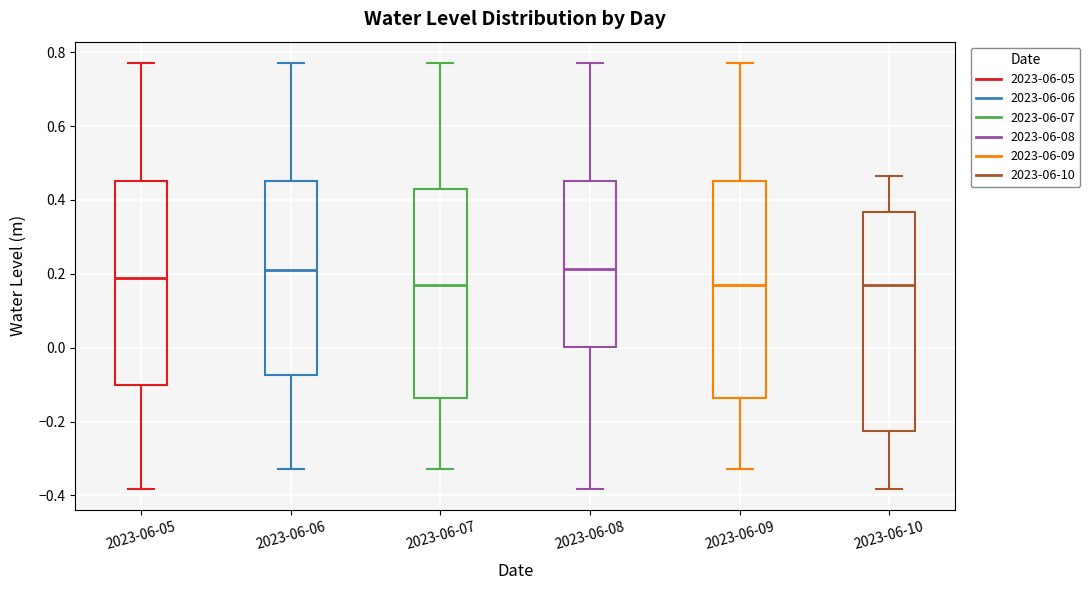

Reading left to right, read every box against the y-axis: the position of its median line, the range the box covers, and the ends of its whiskers. The values are not printed on the chart, so give them approximately, as read against the axis.

2023-06-05: median 0.18, box -0.10 to 0.46, whiskers -0.38 to 0.78
2023-06-06: median 0.22, box -0.08 to 0.46, whiskers -0.32 to 0.78
2023-06-07: median 0.18, box -0.14 to 0.42, whiskers -0.32 to 0.78
2023-06-08: median 0.22, box 0.00 to 0.46, whiskers -0.38 to 0.78
2023-06-09: median 0.18, box -0.14 to 0.46, whiskers -0.32 to 0.78
2023-06-10: median 0.16, box -0.22 to 0.36, whiskers -0.38 to 0.46